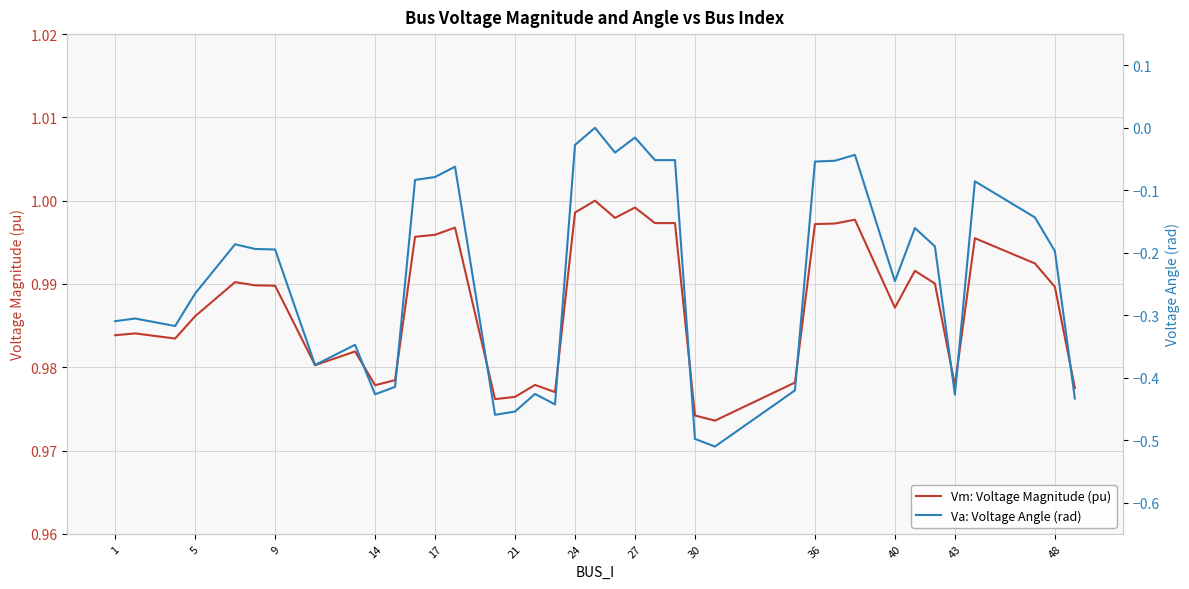

True or false: Va: Voltage Angle (rad) and Vm: Voltage Magnitude (pu) intersect in this chart.

False